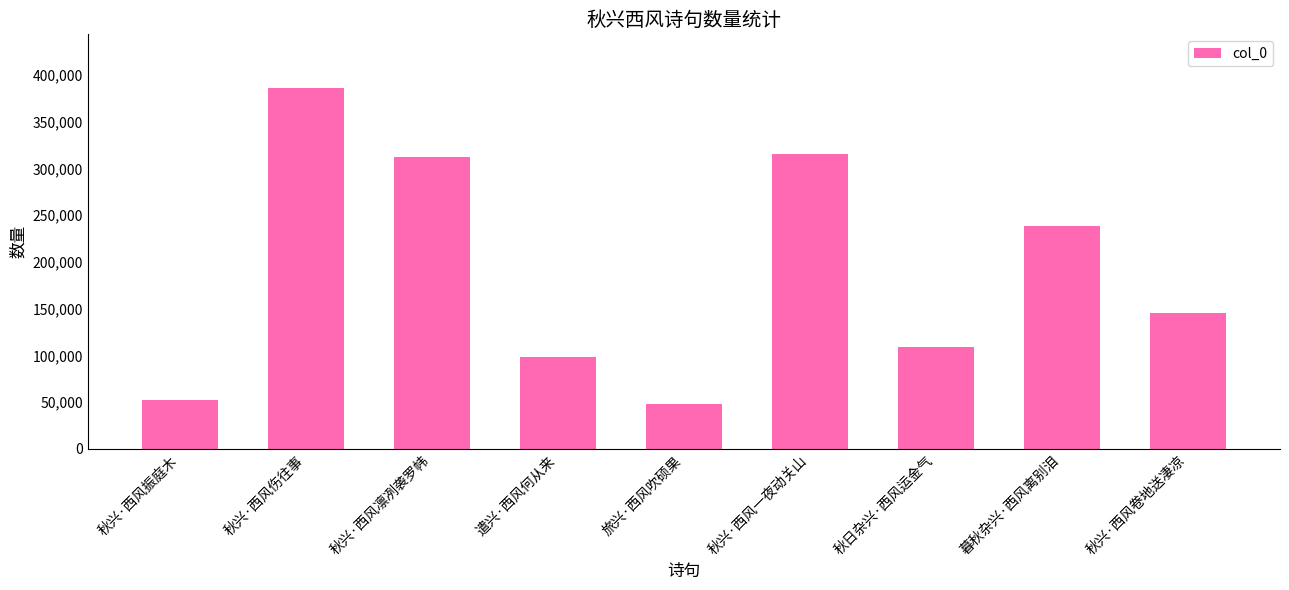

Which category has the lowest value across all series?

旅兴·西风吹硕果